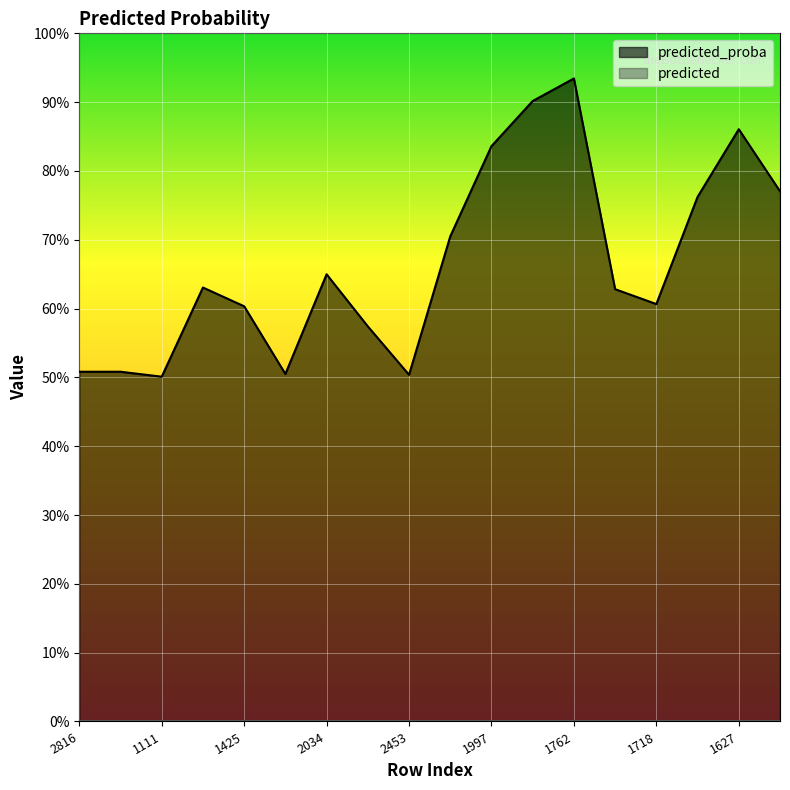

List the labels in order of value, smallest first.

1111, 2453, 2029, 2816, 1282, 1637, 1425, 1718, 13, 445, 2034, 2662, 1634, 1879, 1997, 1627, 1881, 1762